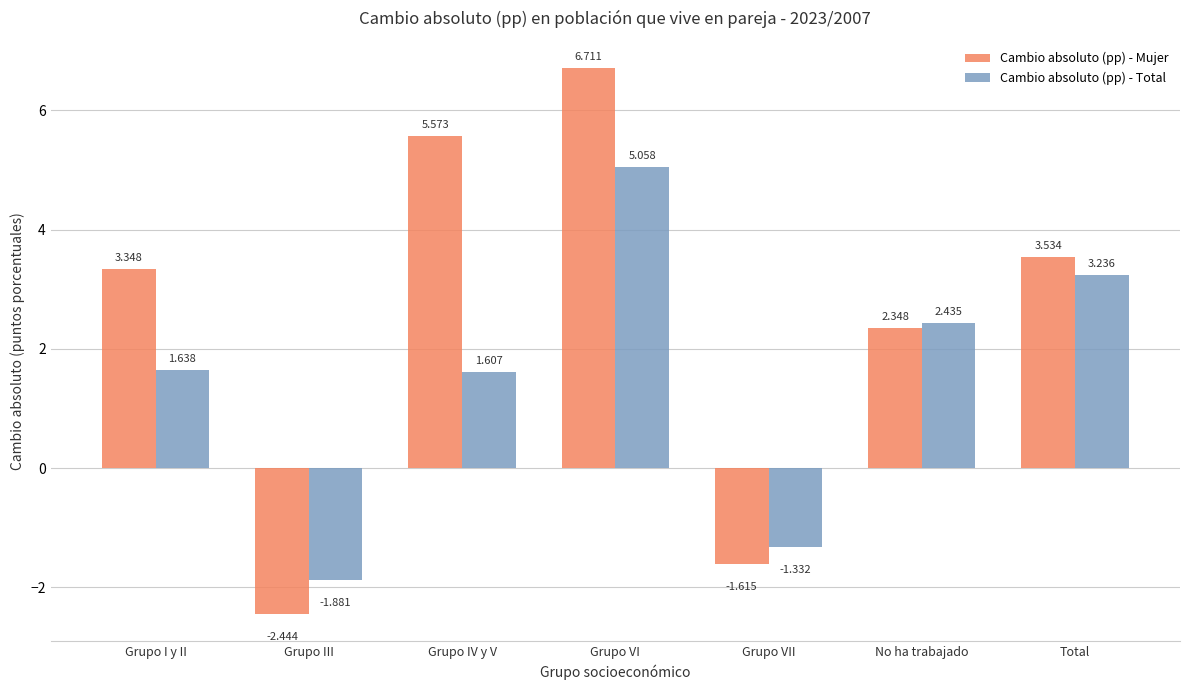

Which label corresponds to the smallest value in the chart?

Grupo III